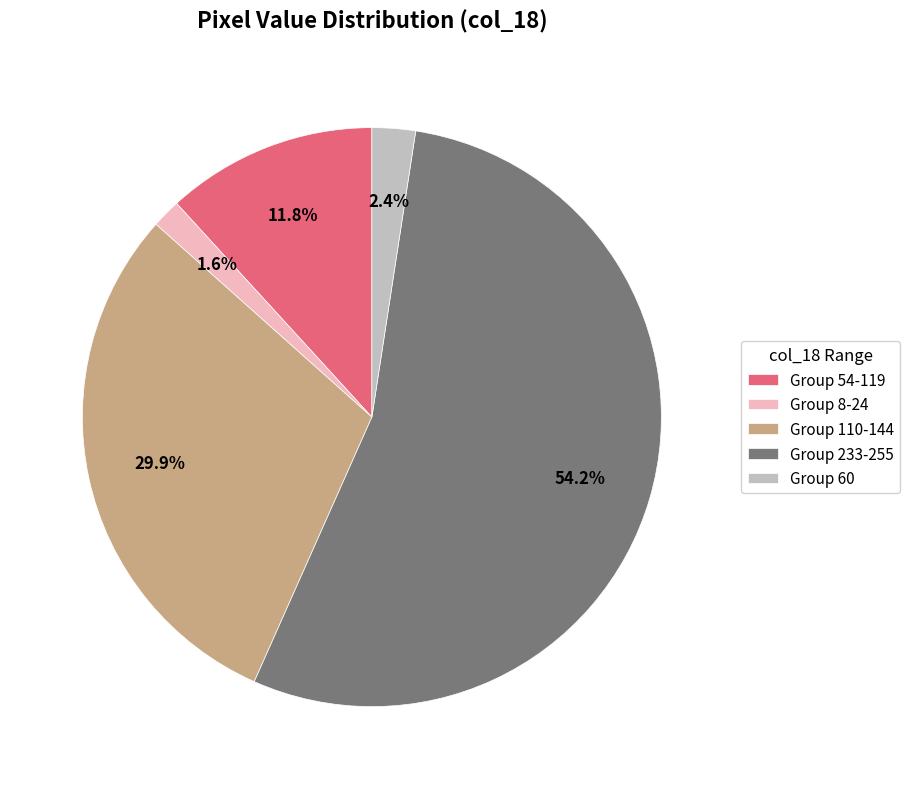

To the nearest percent, what is the average slice percentage?

20%